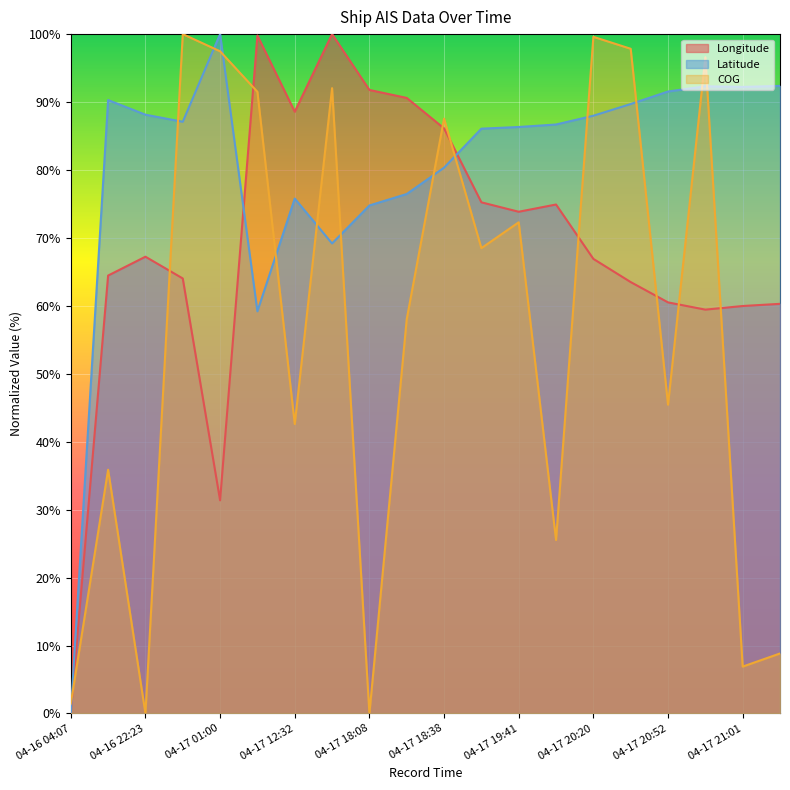

What is the sum of the Longitude values at 04-17 20:32 and 04-16 22:45?

127.5